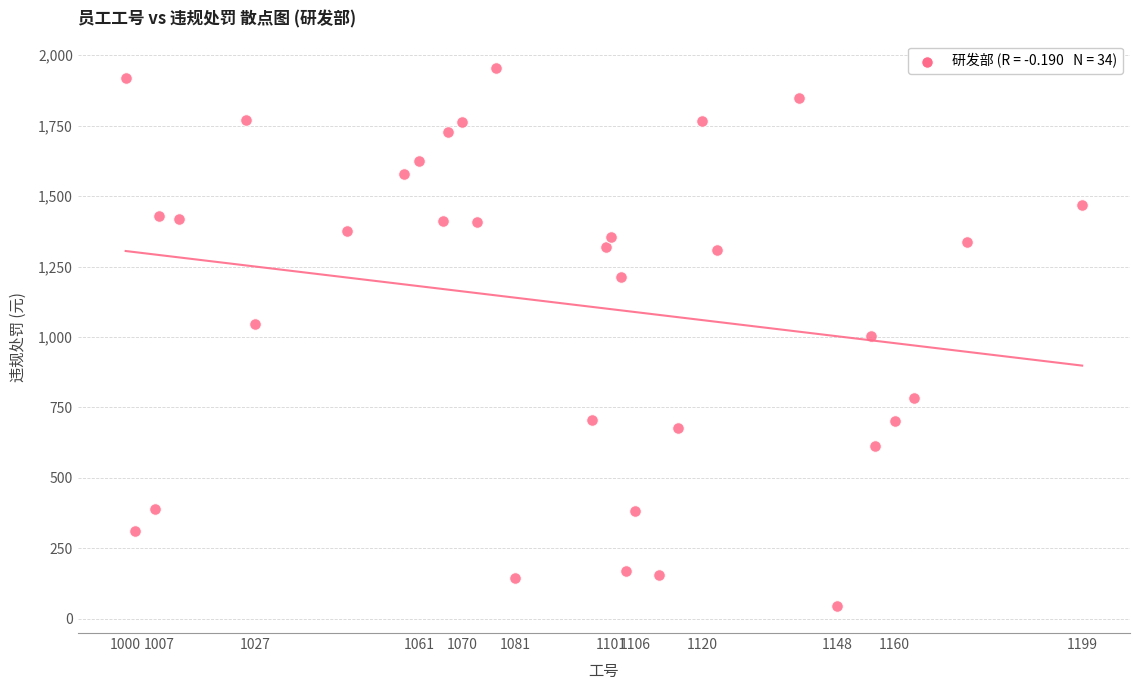

What is the range of Y values (max minus min)?

1911